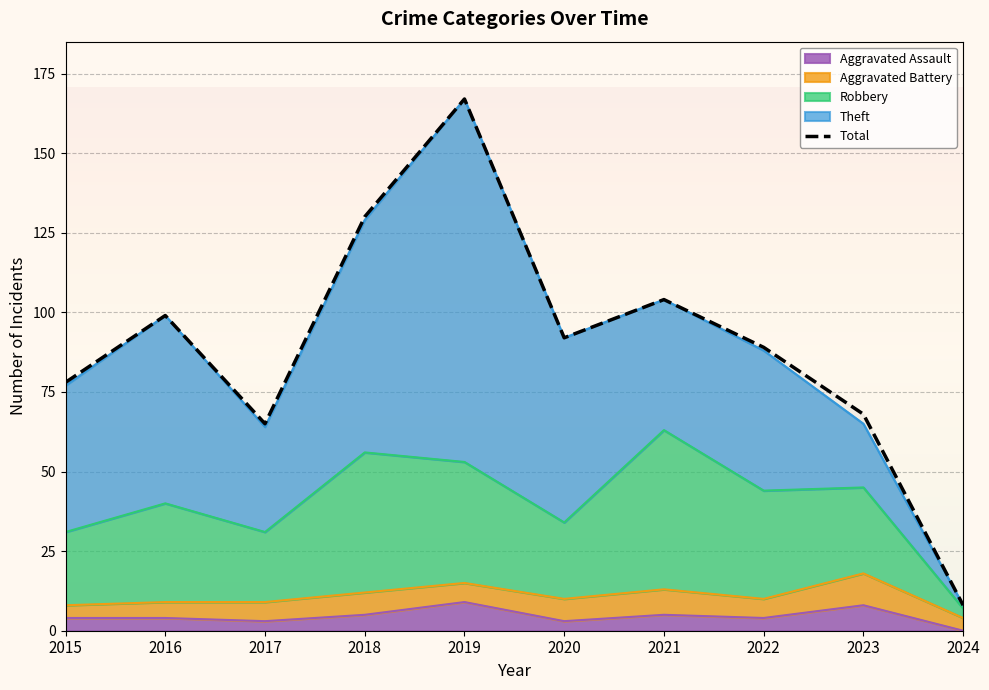

Does the chart display data point markers on the line(s)?

No